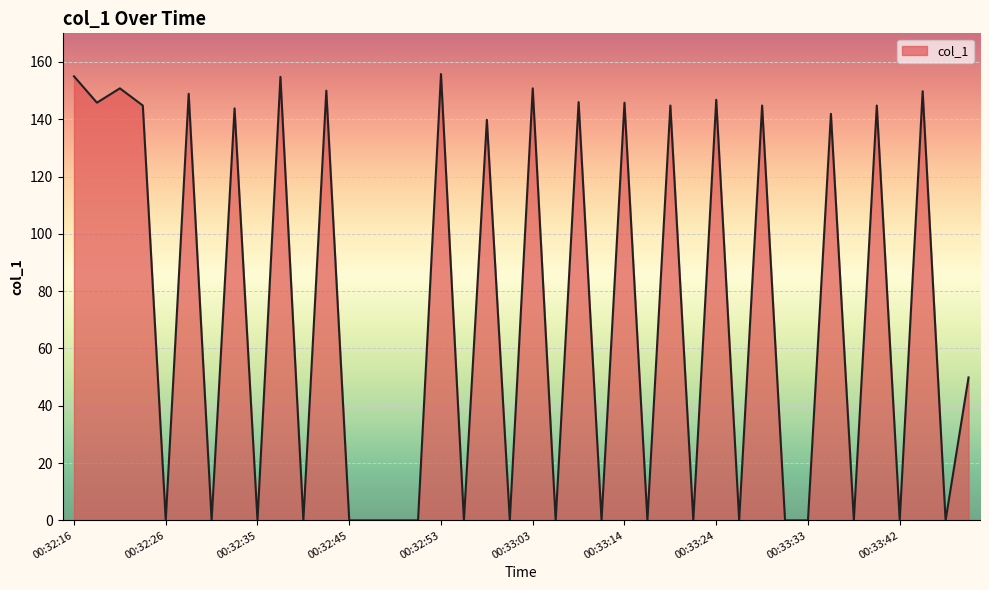

What is the difference between the maximum and minimum values?

155.8